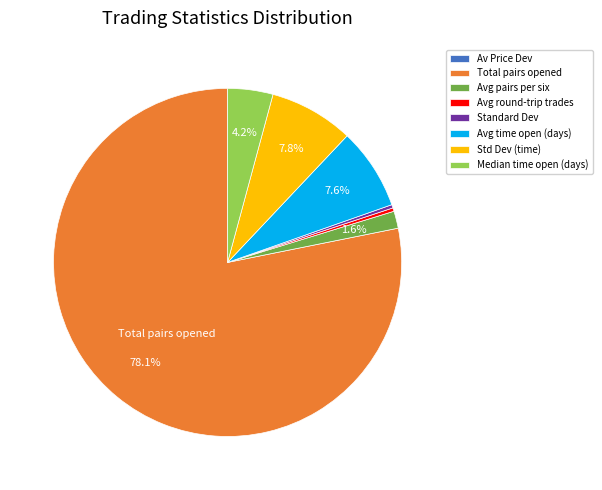

Is there any slice that represents more than half of the pie?

Yes